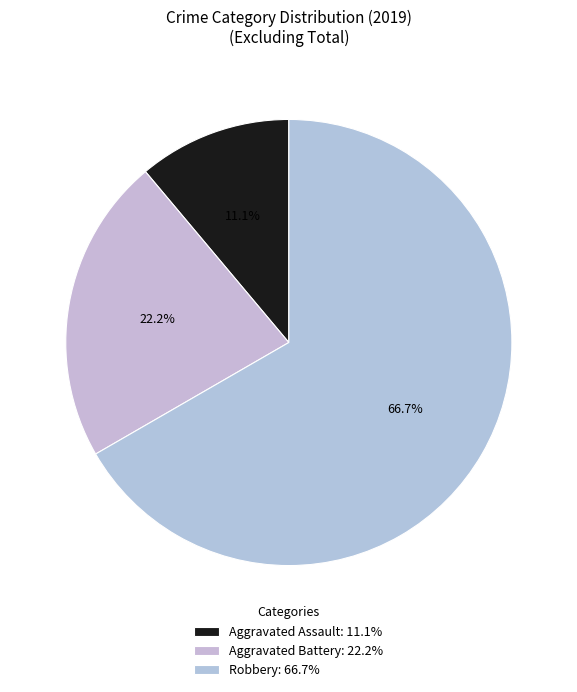

What is the change in value from Aggravated Battery to Robbery?

+4